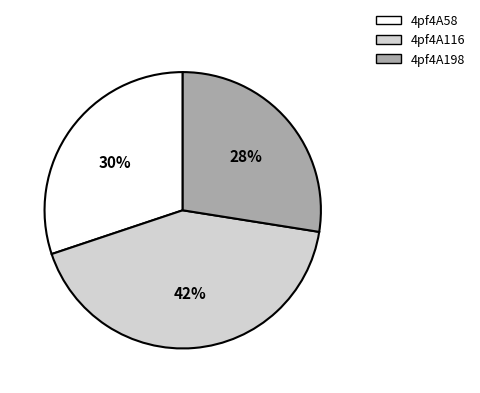

Do 4pf4A198 and 4pf4A116 together represent more than half of the pie?

Yes